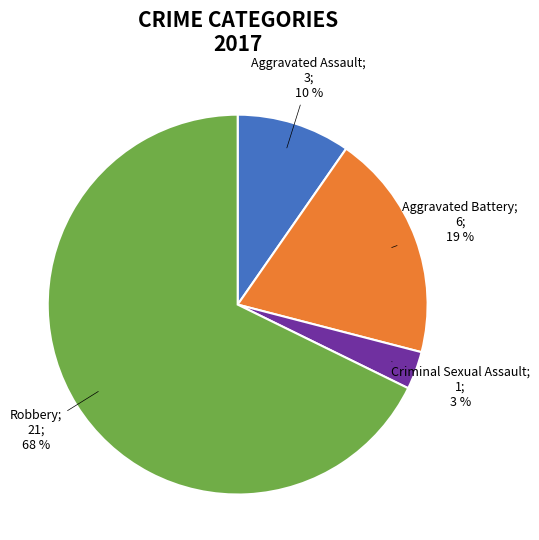

Does any single category account for the majority?

Yes